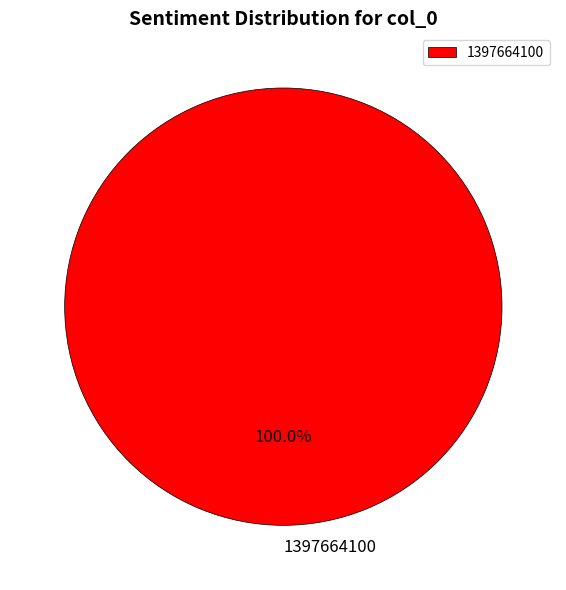

Rank the categories by value from highest to lowest.

1397664100